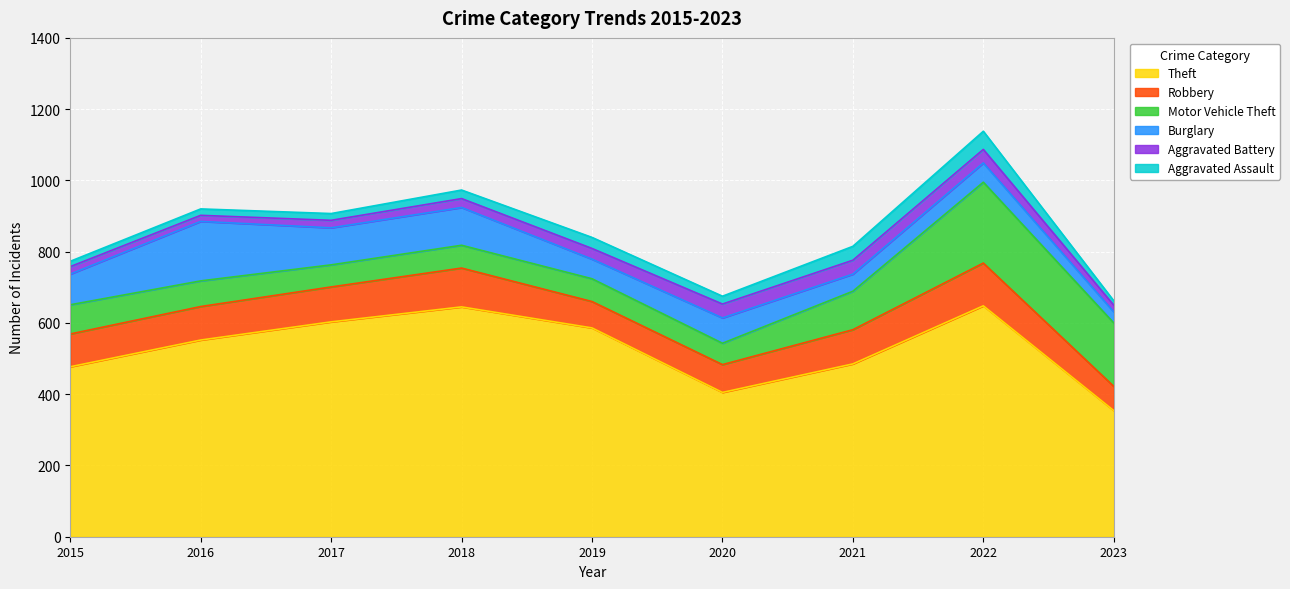

The Burglary series shows 159 at 2017. True or false?

False